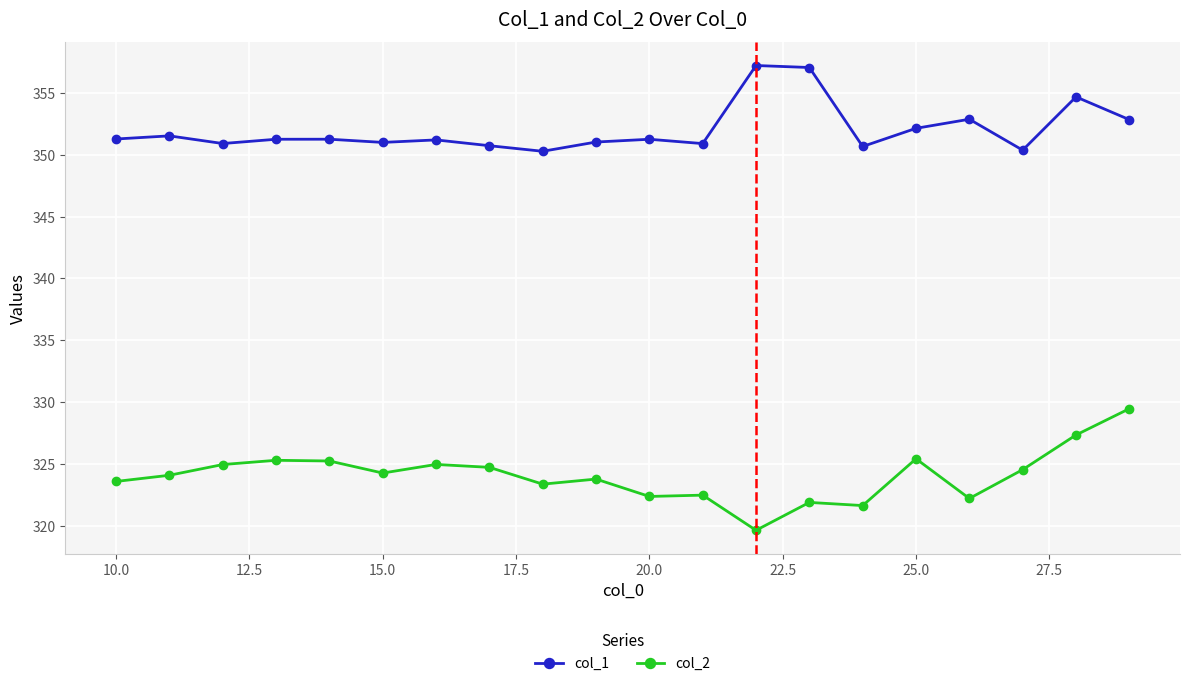

What is the average value of the col_2 series?

324.1